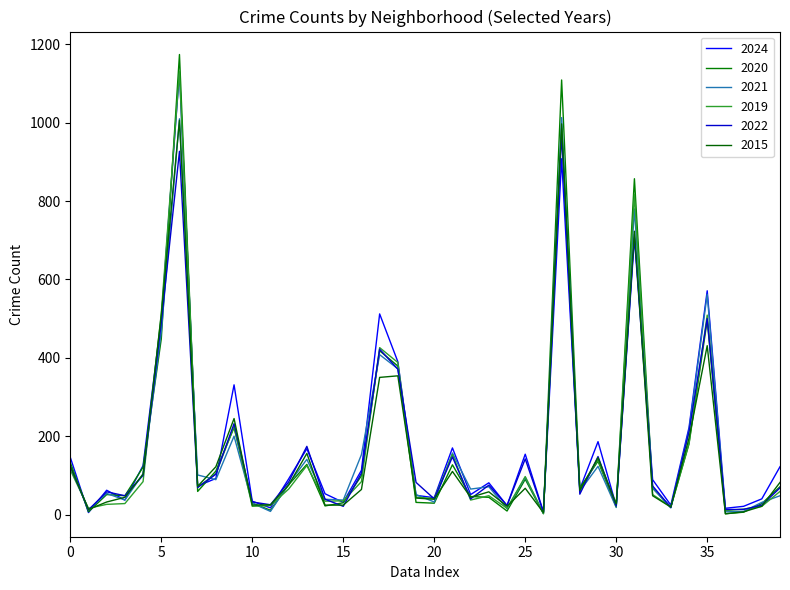

Which series ends up on top after the final intersection of 2021 and 2015?

2015